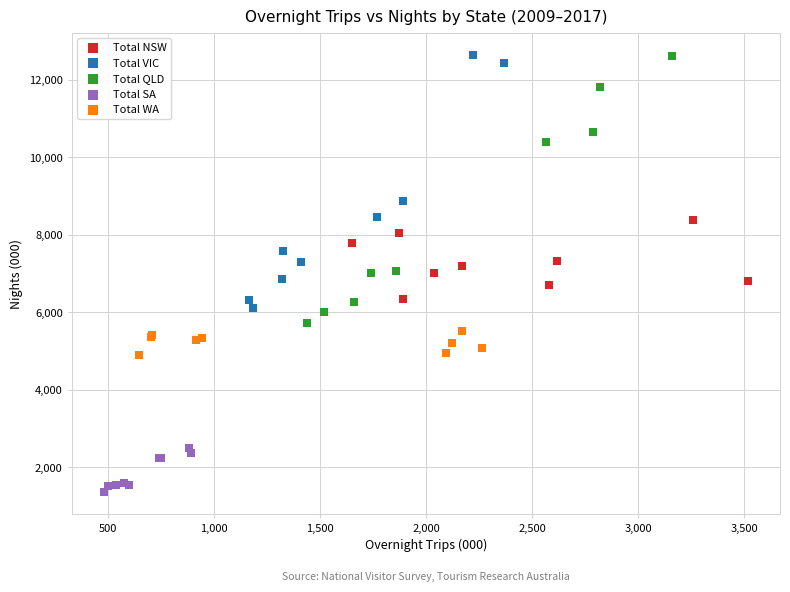

Which series reaches the minimum Y coordinate?

Total SA